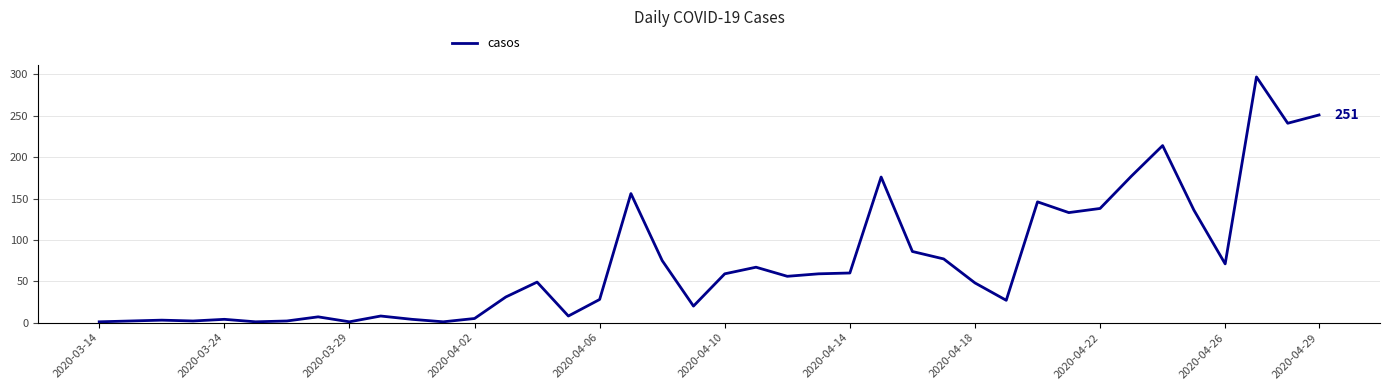

What is the difference between the maximum and minimum values?

296